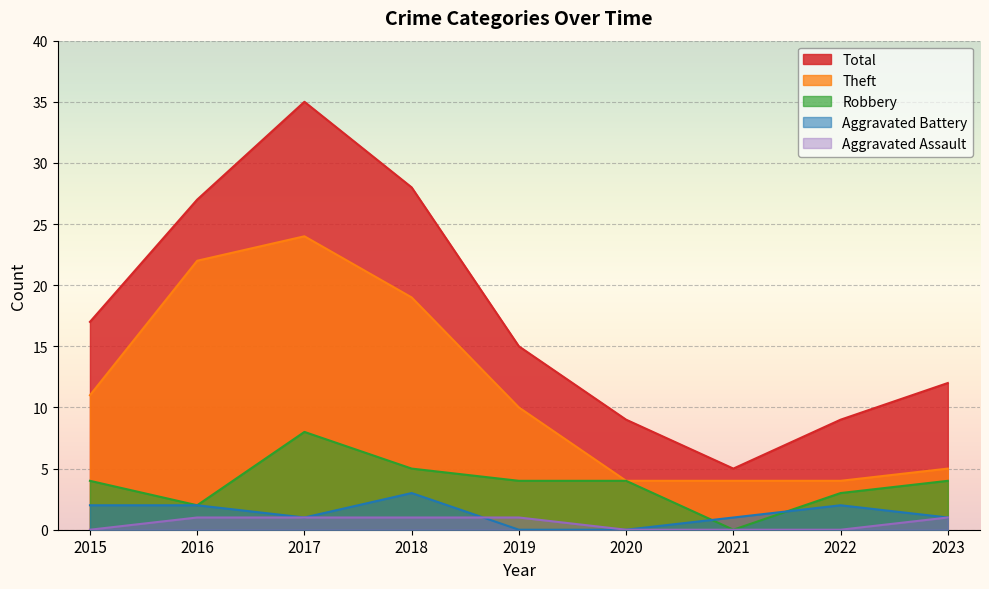

What is the value of the Robbery point at the 2nd from the left?

2